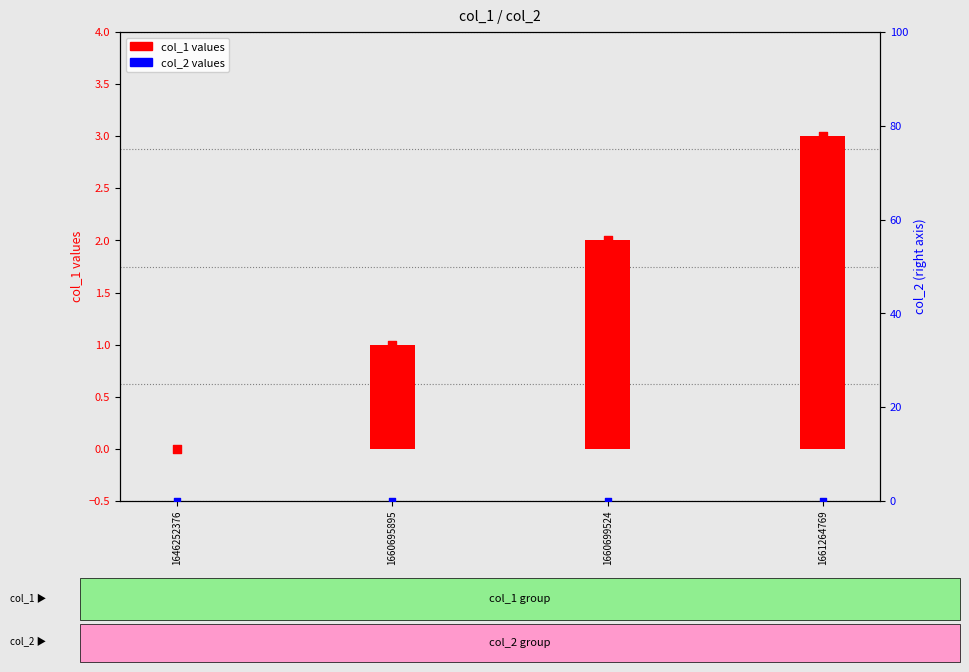

At which category is the sum across all series the highest?

1661264769